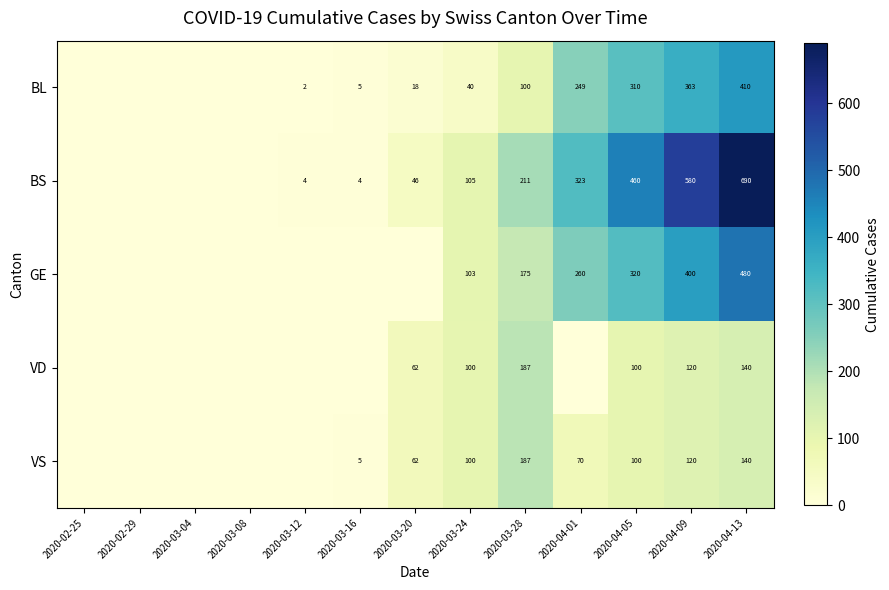

What is the spread (max minus min) of values at 2020-04-09?

460